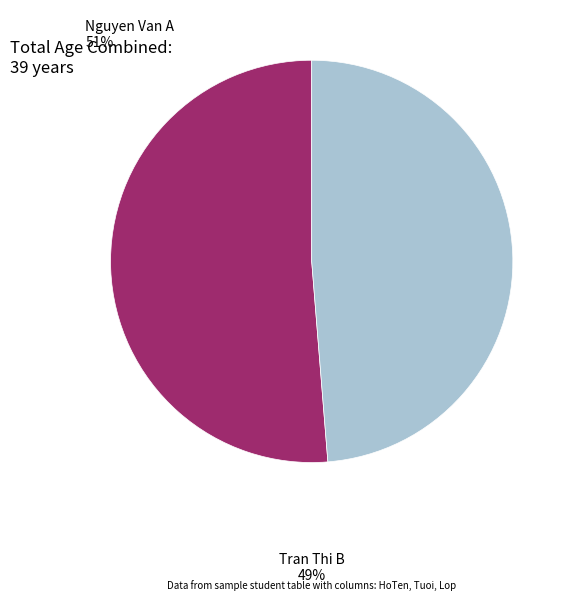

What is the ratio of the value at Nguyen Van A to the value at Tran Thi B?

1.1